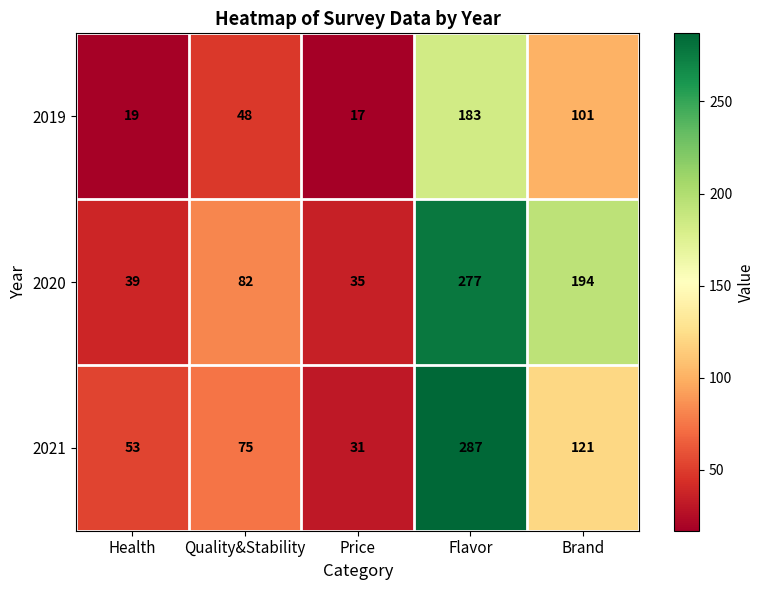

Rank the series by their average value, from lowest to highest.

2019, 2021, 2020